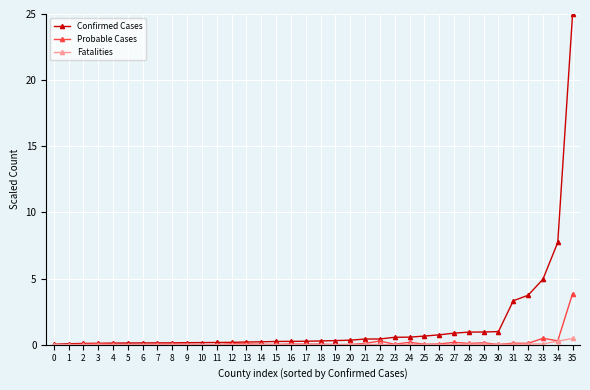

The value of Confirmed Cases at 32 is 3.7. True or false?

True